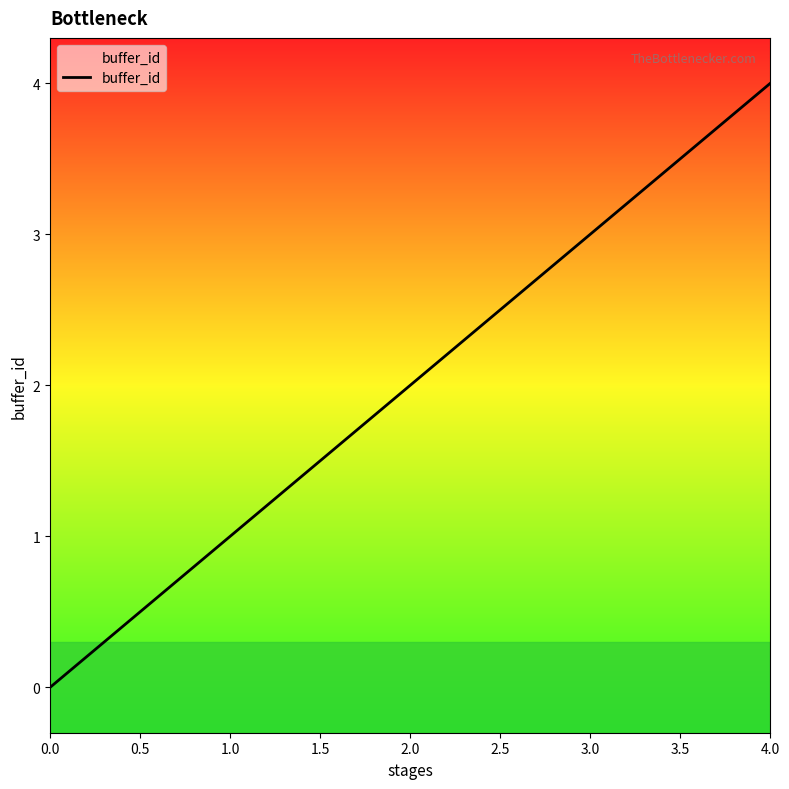

At which category does the chart reach its peak across all series?

4.0